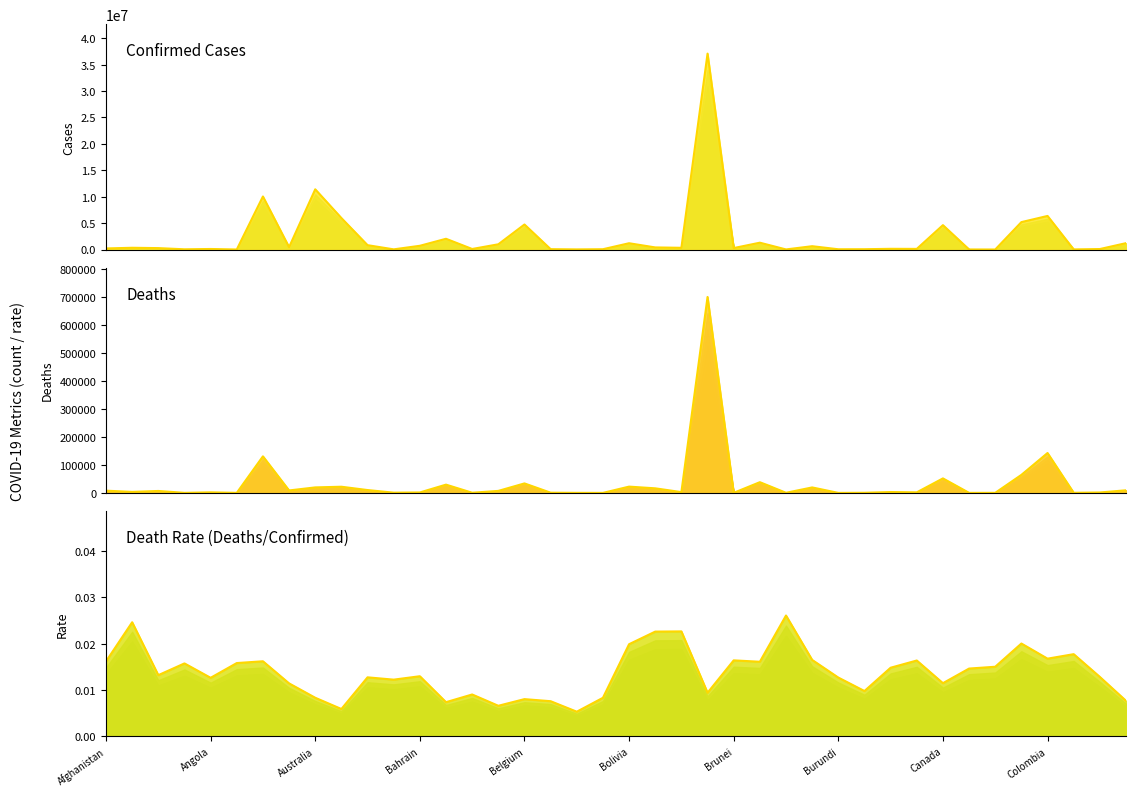

True or false: Confirmed and Death Rate intersect in this chart.

False